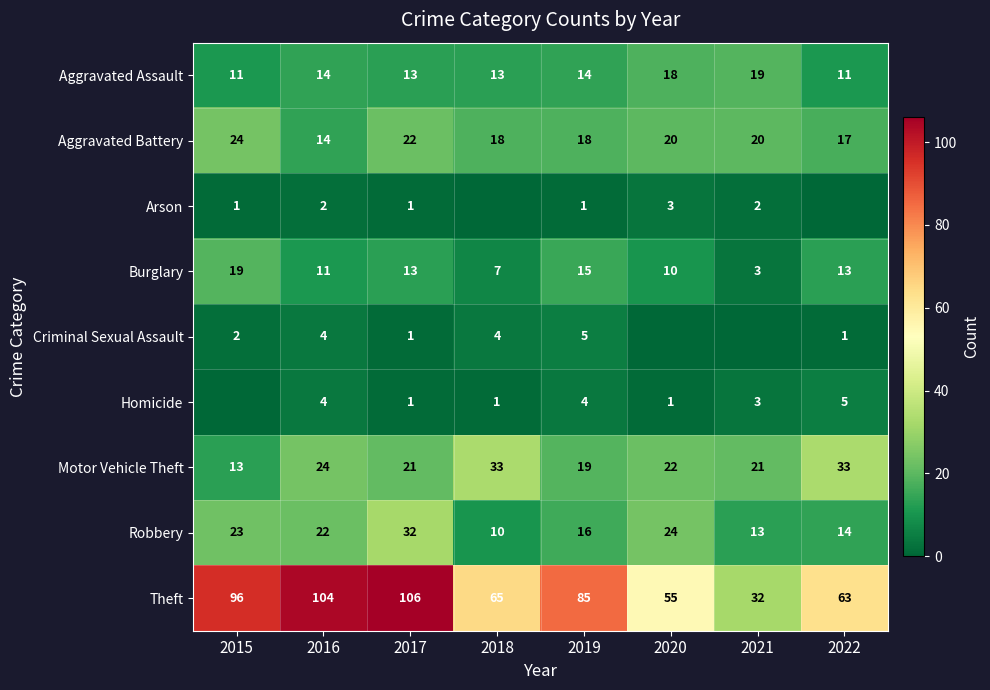

The Motor Vehicle Theft series shows 53 at 2018. True or false?

False